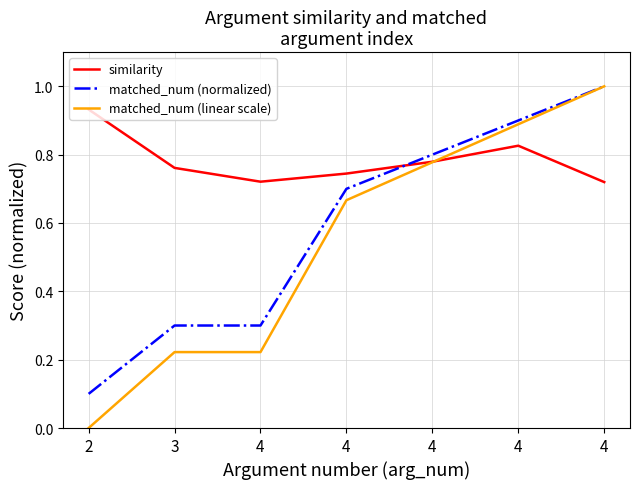

Does the chart have visible grid lines?

Yes